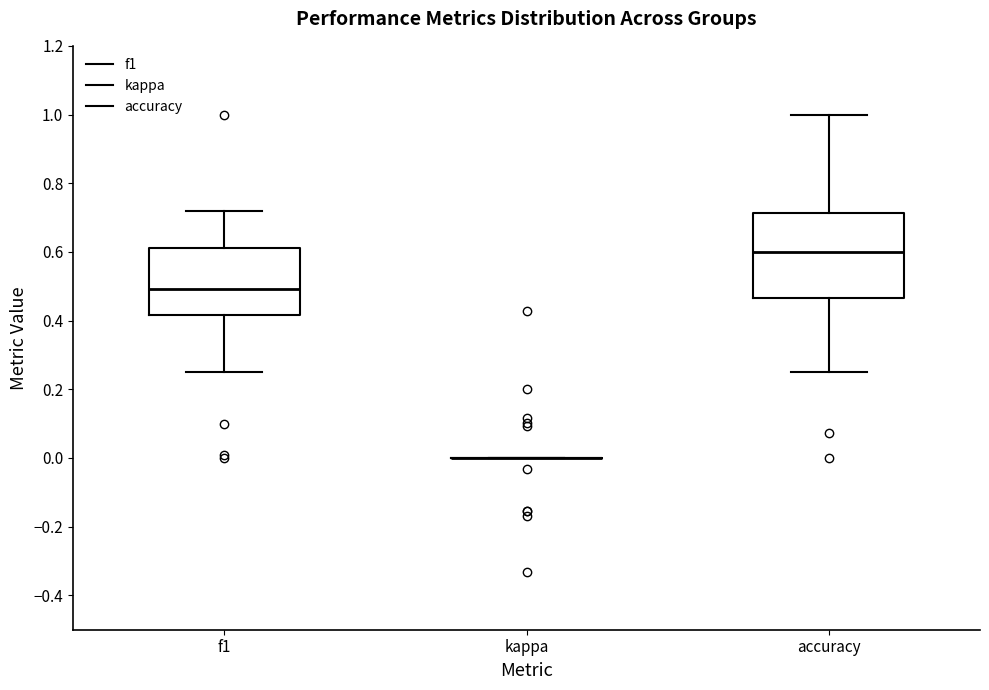

Reading left to right, read every box against the y-axis: the position of its median line, the range the box covers, and the ends of its whiskers. The values are not printed on the chart, so give them approximately, as read against the axis.

f1: median 0.50, box 0.42 to 0.62, whiskers 0.26 to 0.72
kappa: box collapsed to a line at 0.00, whiskers 0.00 to 0.00
accuracy: median 0.60, box 0.46 to 0.72, whiskers 0.26 to 1.00